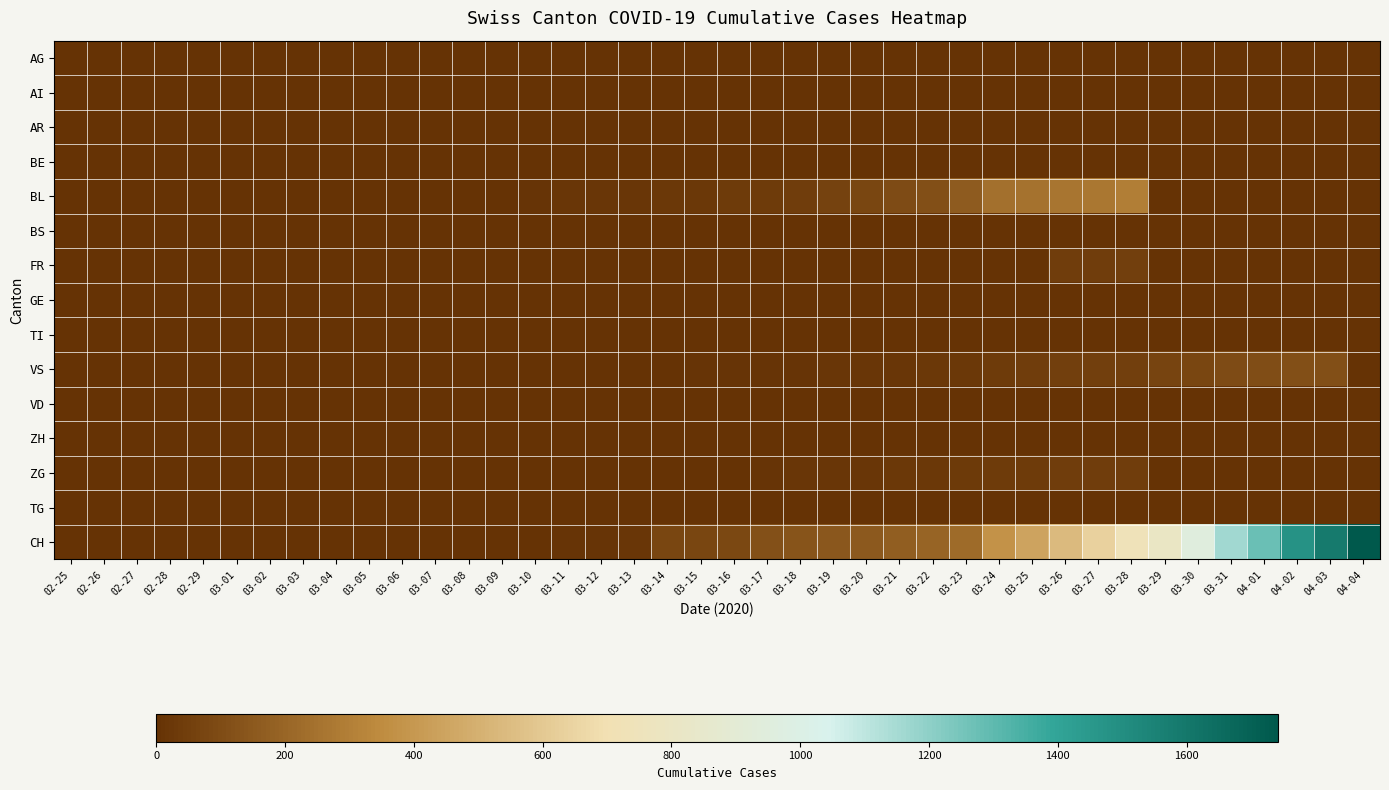

What is the difference between the highest and lowest values at 03-25?

449